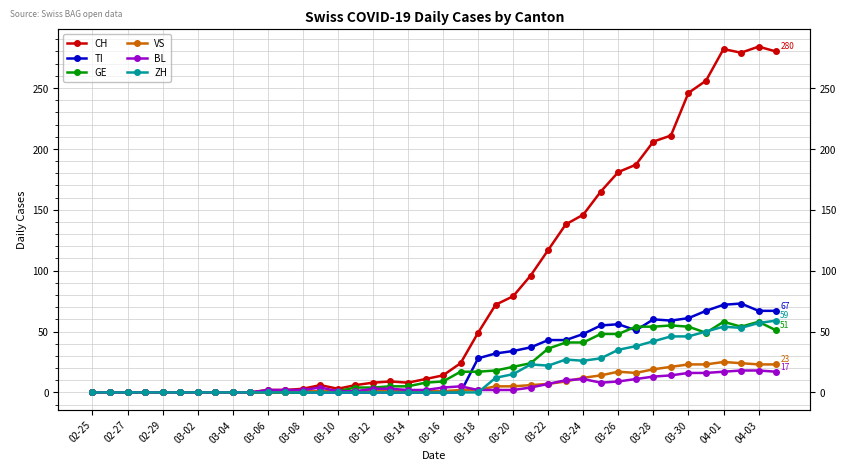

True or false: VS has more than 2 points higher than both neighbors.

False